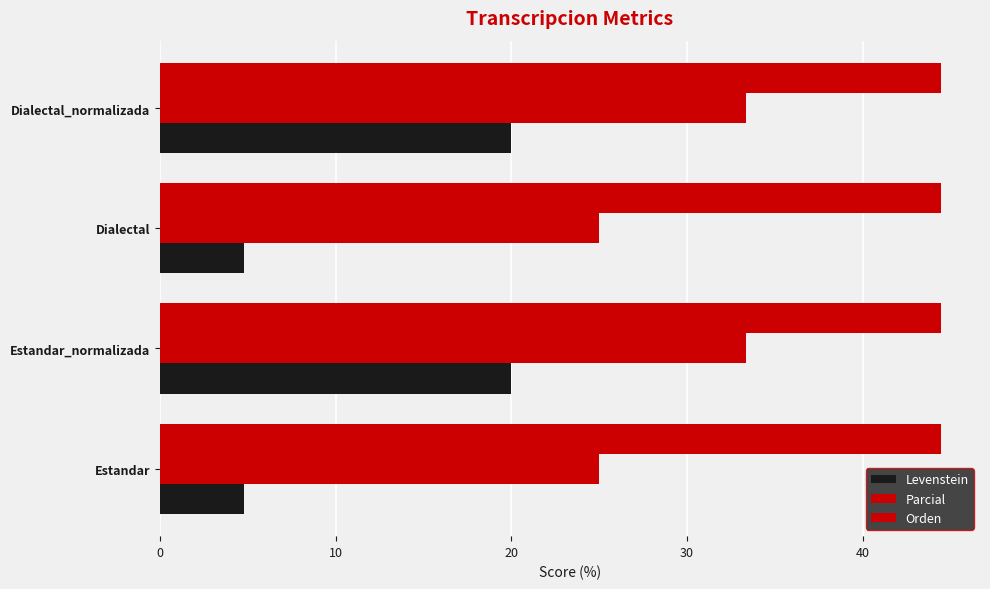

How many data points does each series have?

4